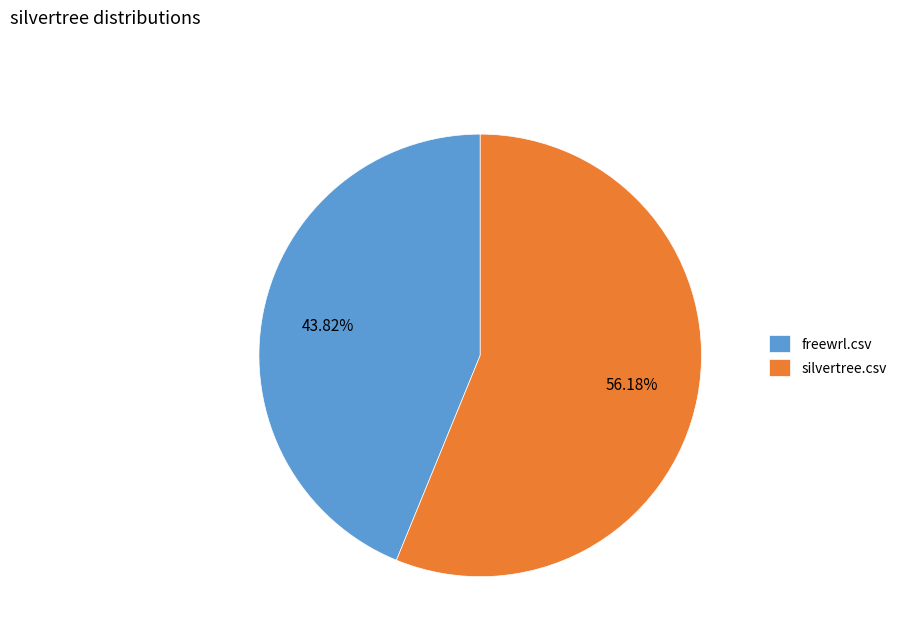

Between freewrl.csv and silvertree.csv, which is larger?

silvertree.csv